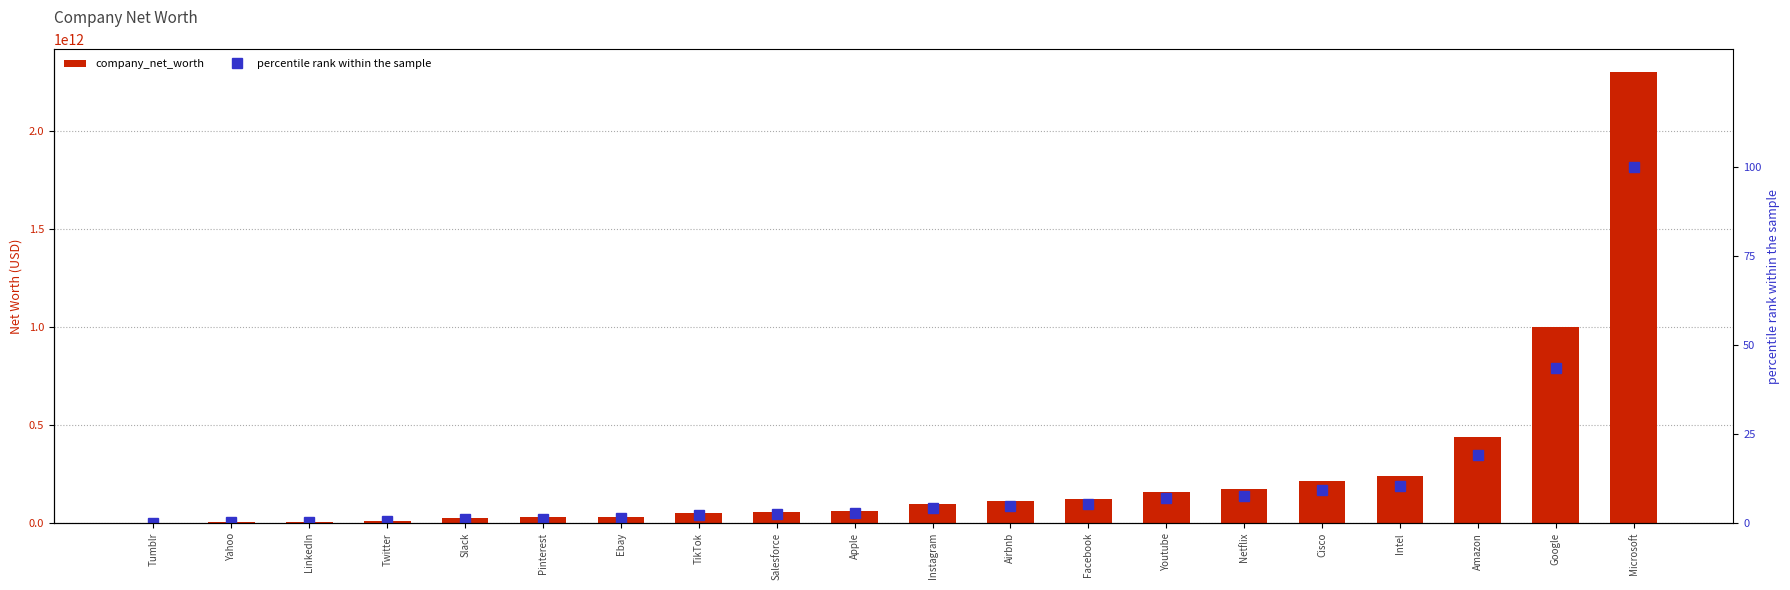

Where is company_net_worth nearest to the value 1150050000000?

Google